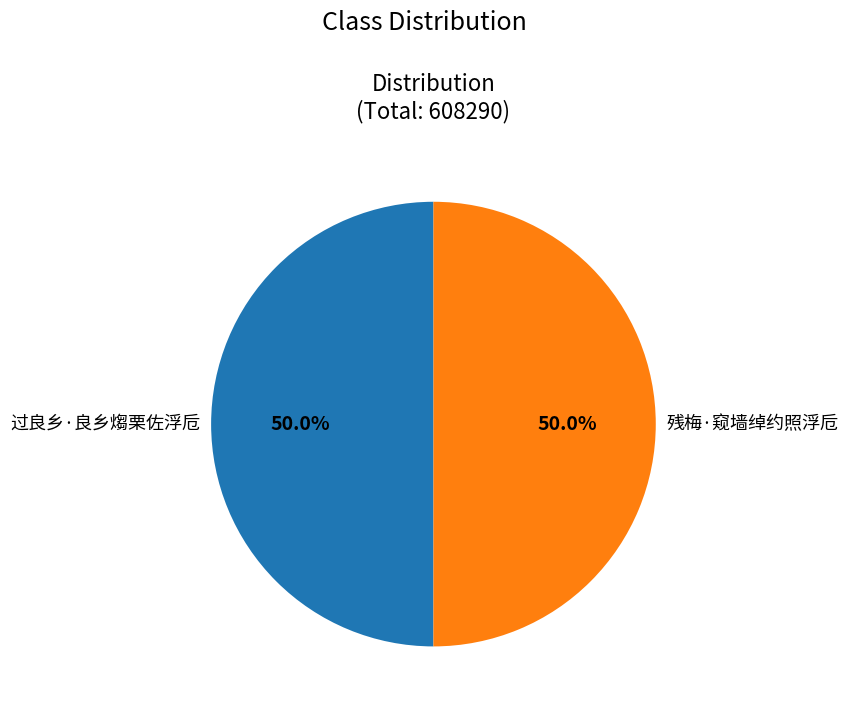

What is the ratio of the value at 残梅·窥墙绰约照浮卮 to the value at 过良乡·良乡煼栗佐浮卮?

1.0